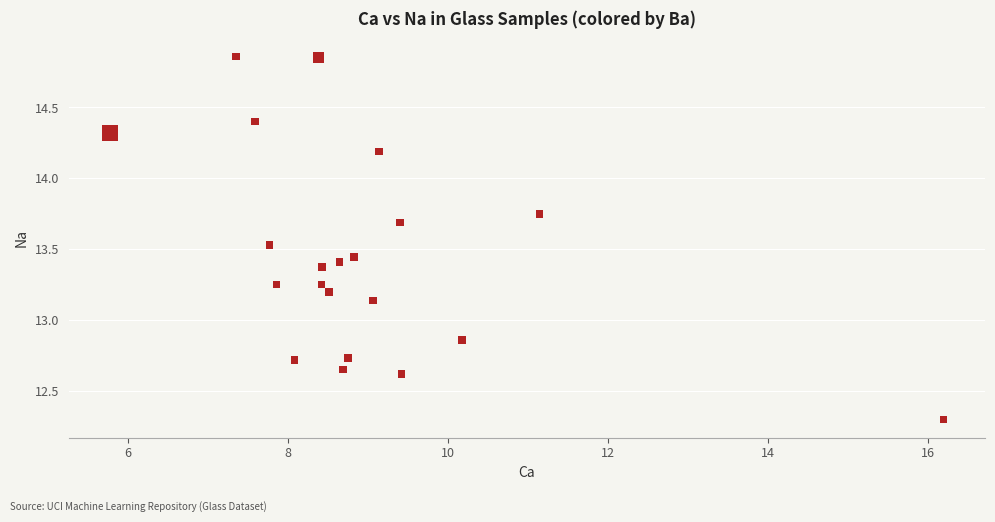

What is the range of Y values (max minus min)?

2.6